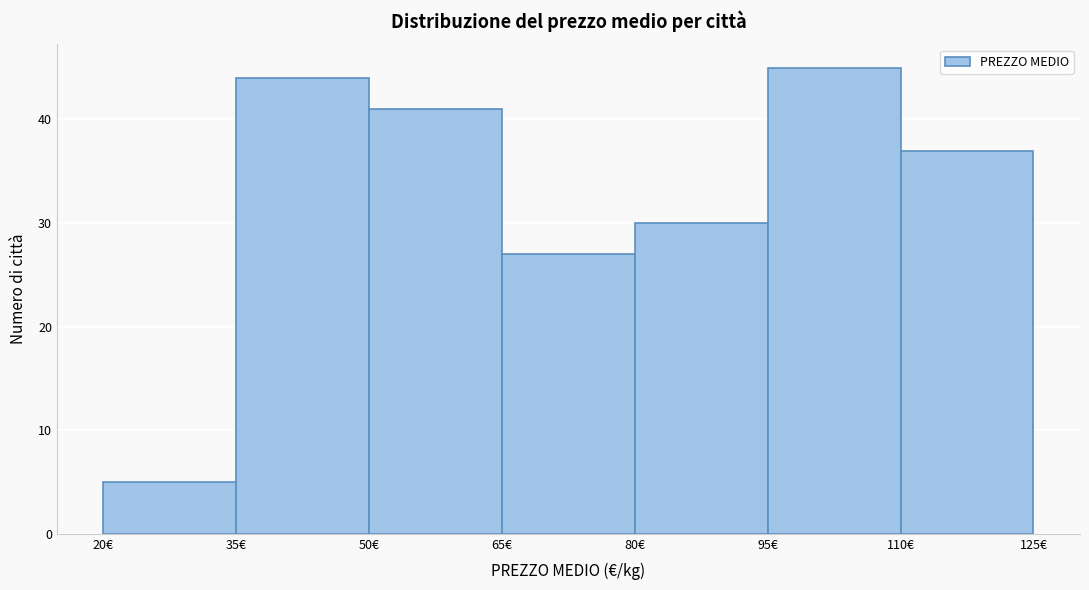

Reading left to right, list every bar in this chart as the range it spans on the x-axis followed by its height. Neither the bar edges nor the heights are printed on the chart, so give them approximately, as read against the axes.

20 to 35: 5
35 to 50: 44
50 to 65: 41
65 to 80: 27
80 to 95: 30
95 to 110: 45
110 to 125: 37